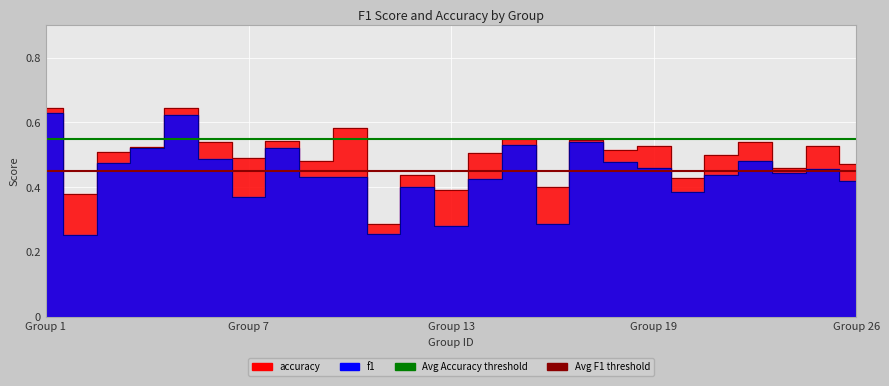

What is the value of the Avg Accuracy threshold point at the 1st from the left?

0.6